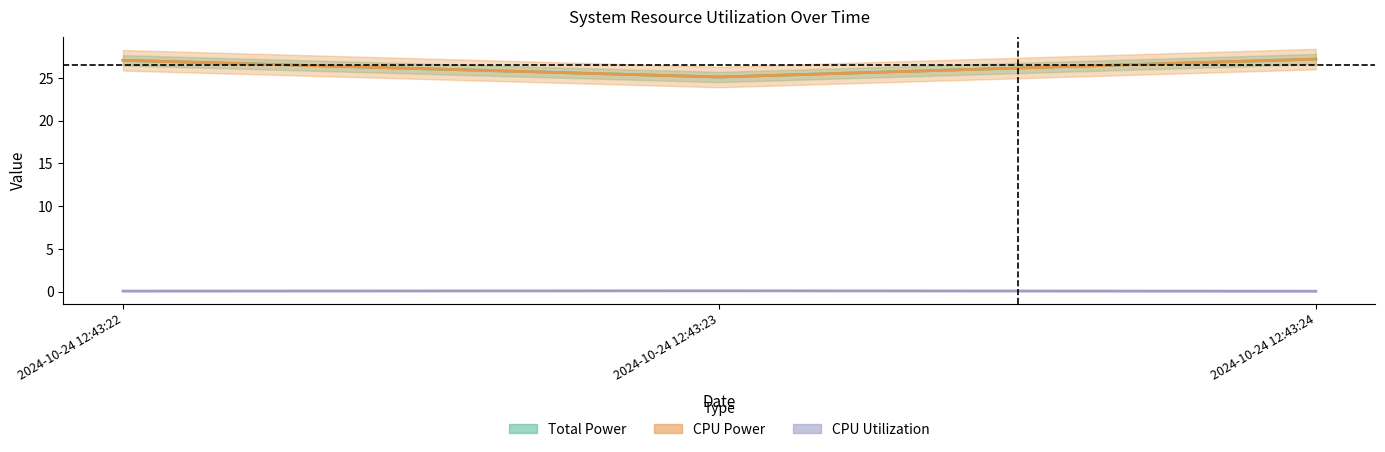

Is it true that CPU Utilization equals 0.1 at 2024-10-24 12:43:24?

True